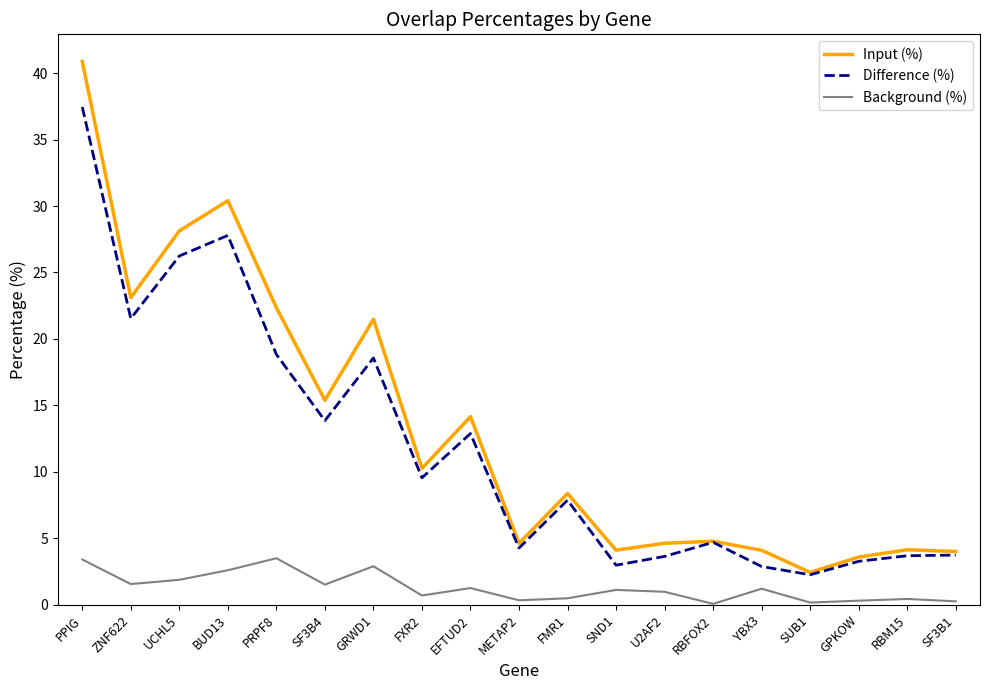

What is the approximate value of Input (%) at UCHL5?

28.1